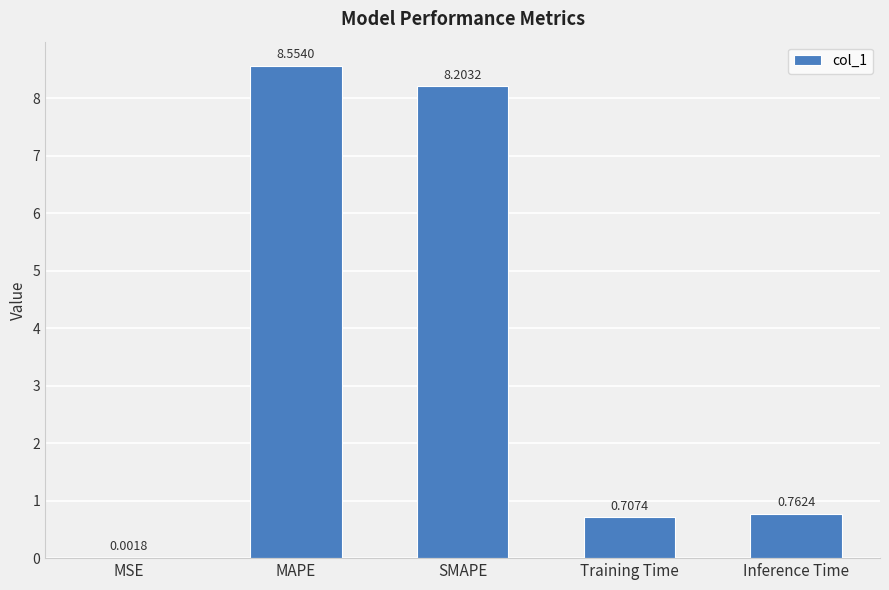

Is it true that the value at SMAPE is 8.2?

True